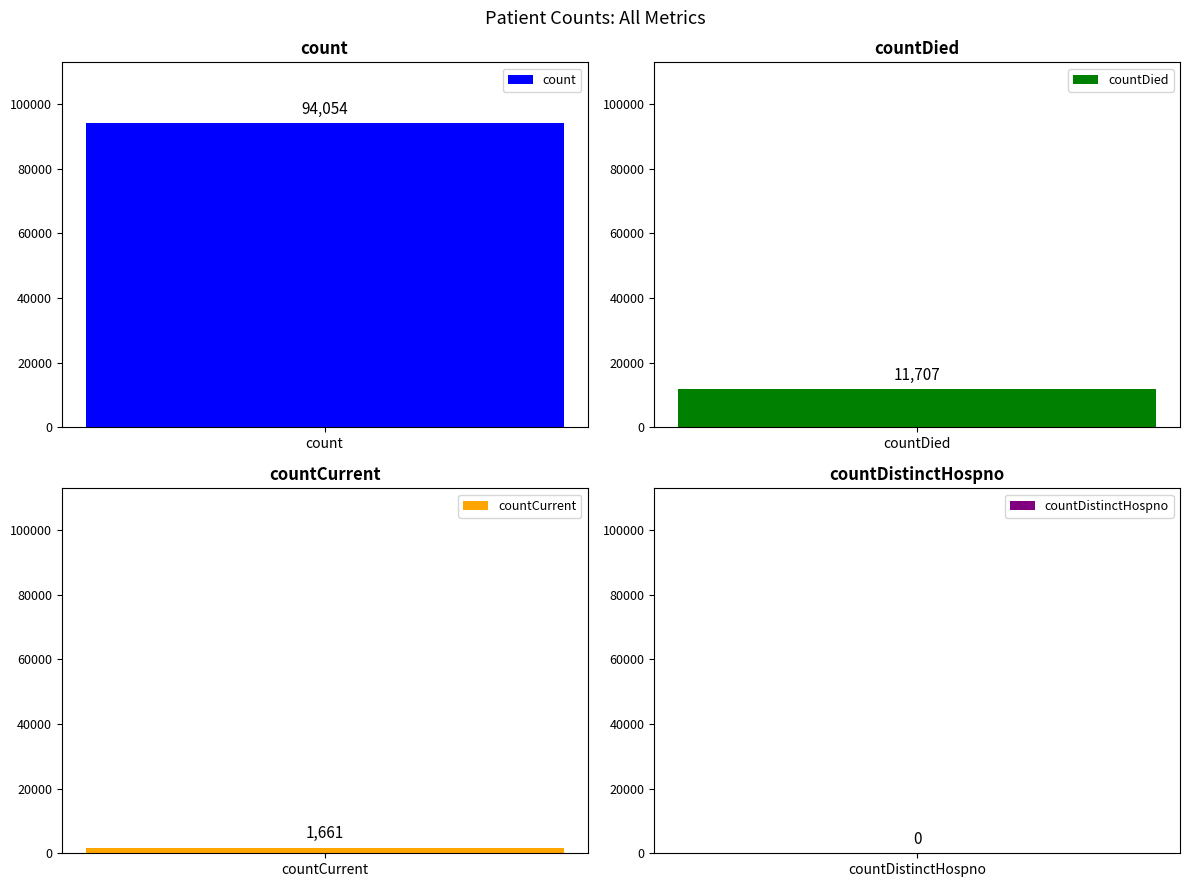

Are the bars grouped side by side (vs. stacked)?

No